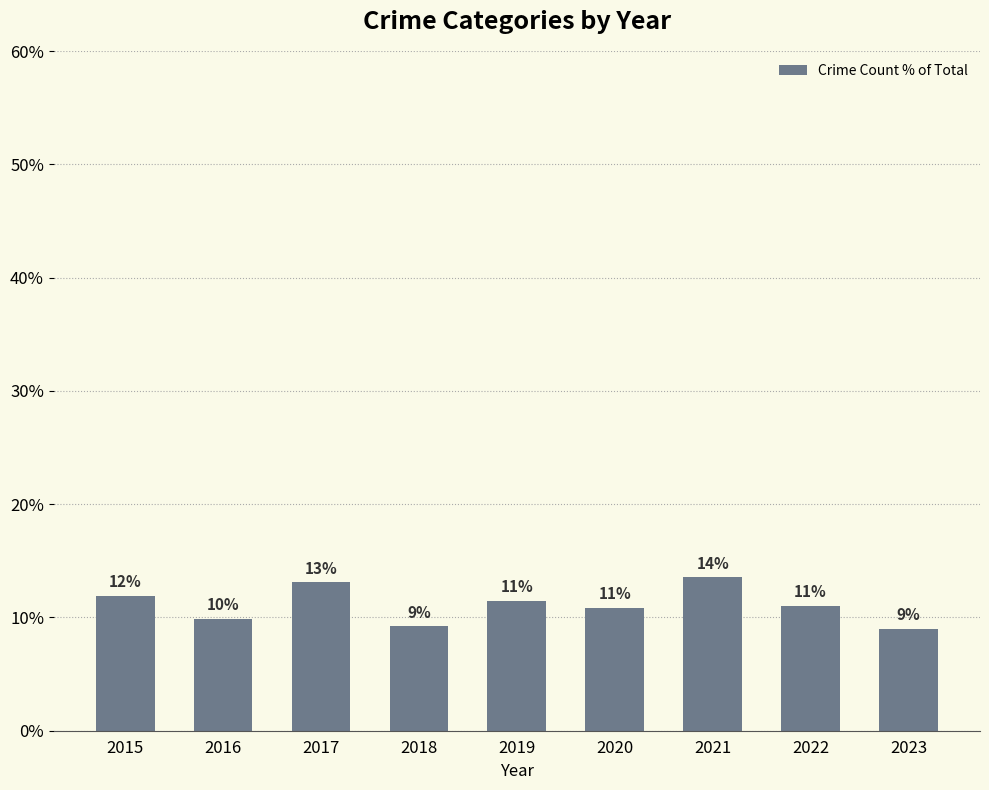

At which label does the data first exceed 11?

2015